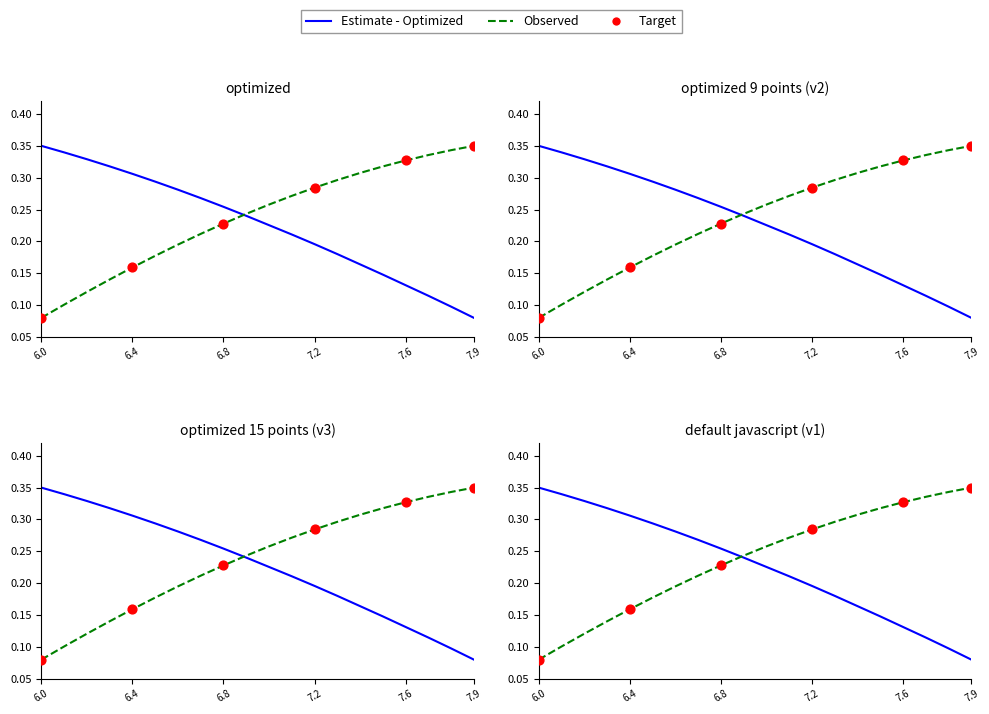

What is the total value across all series at 7.1?

0.5